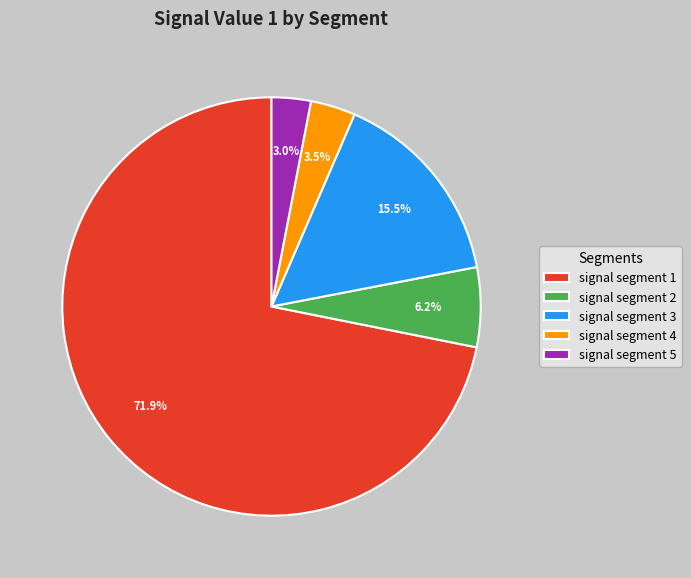

What is the largest slice in the pie chart?

signal segment 1